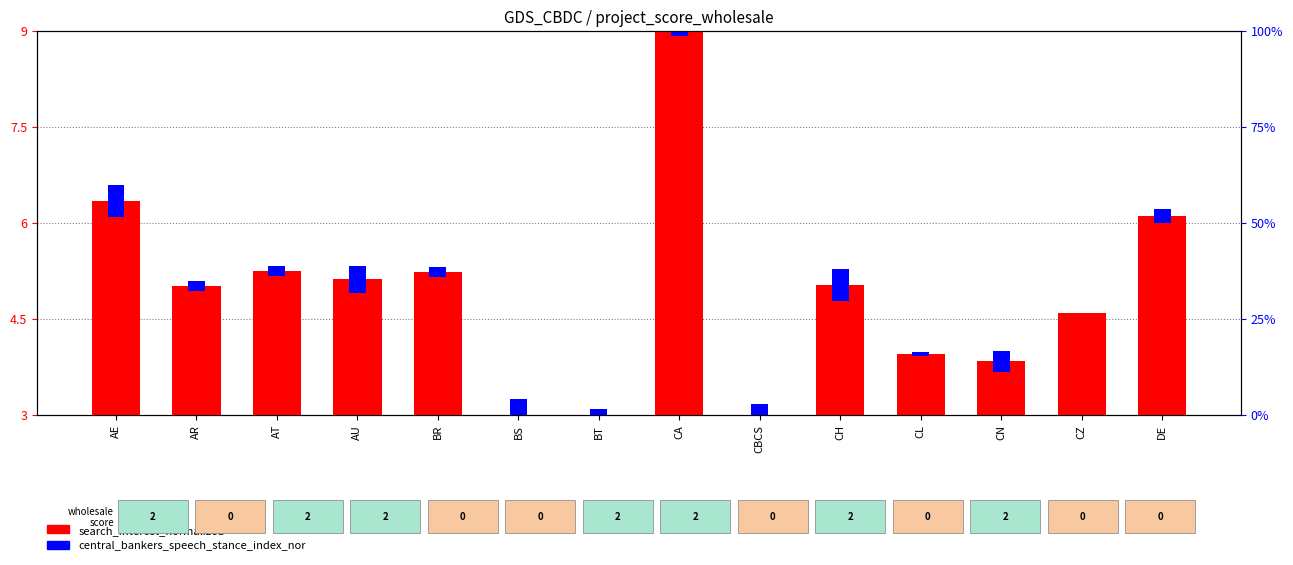

Which label corresponds to the largest value in the chart?

CA